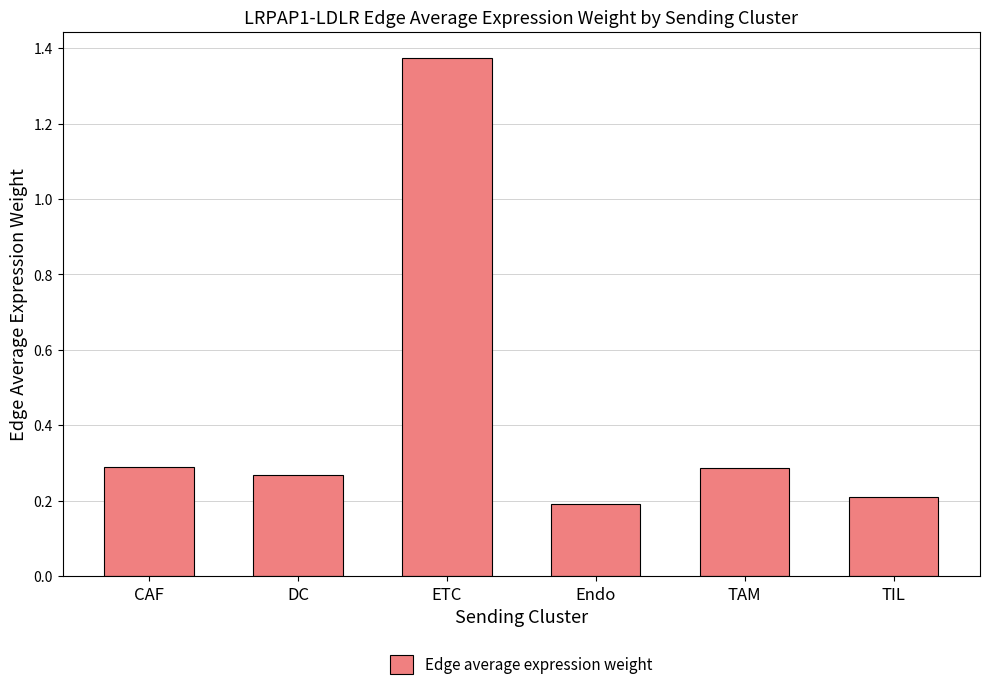

The chart shows a value of 0.3 at TAM. True or false?

True